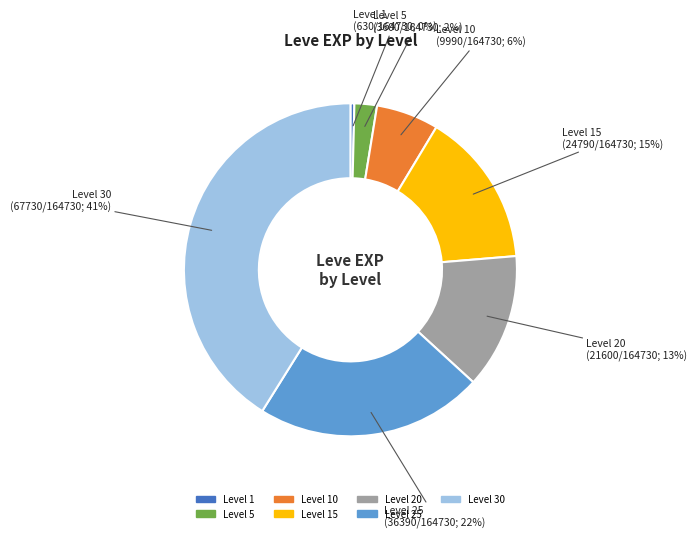

Does any single category account for the majority?

No